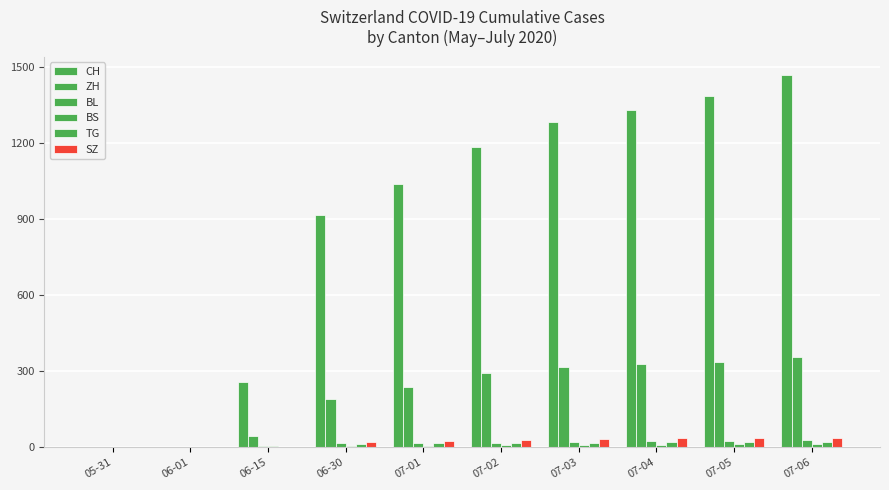

Reading left to right, transcribe all the data shown in this chart.

CH: 0	3	257	918	1038	1185	1282	1331	1388	1468
ZH: 0	0	45	189	237	293	316	329	337	356
BL: 0	1	4	17	18	19	23	27	27	29
BS: 0	0	5	7	7	8	10	11	12	12
TG: 0	0	1	15	18	19	19	20	21	21
SZ: 0	0	1	21	25	29	32	35	35	35